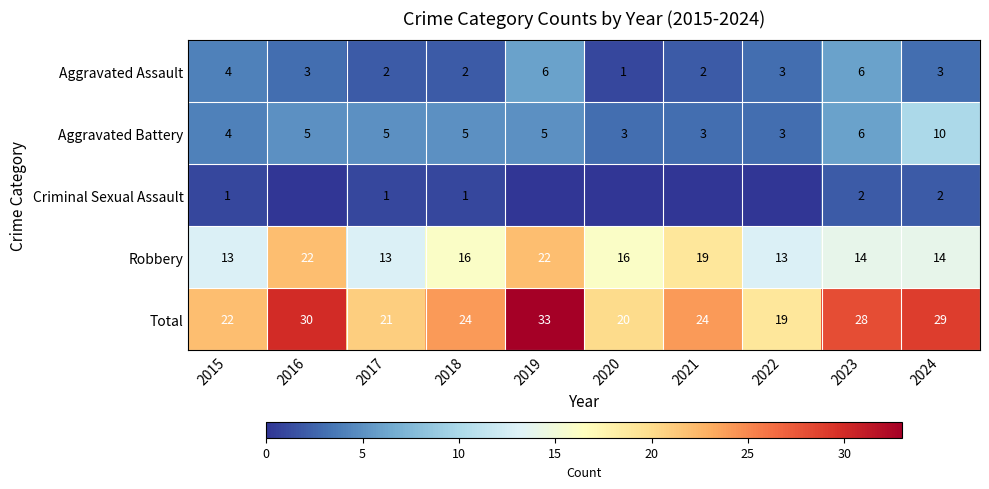

Rank the series at 2017 from lowest to highest value.

Criminal Sexual Assault, Aggravated Assault, Aggravated Battery, Robbery, Total